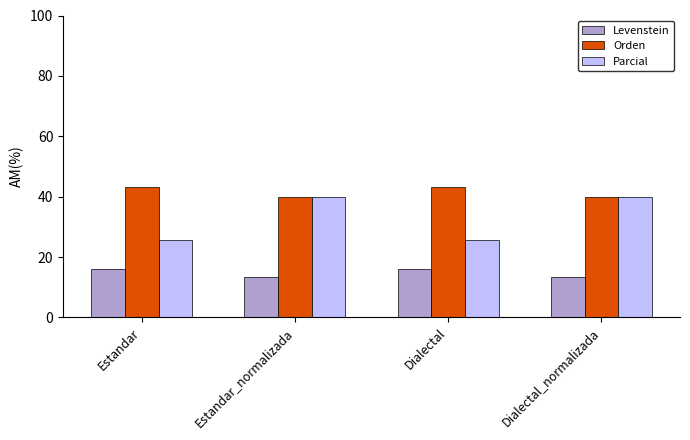

What is the greatest value displayed?

43.1